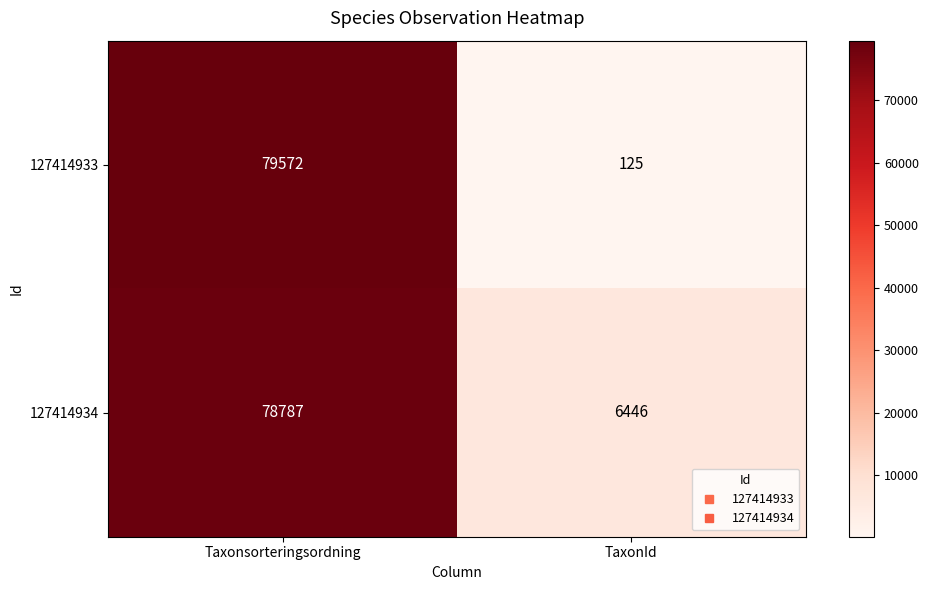

Where is 127414934 nearest to the value 42616?

TaxonId